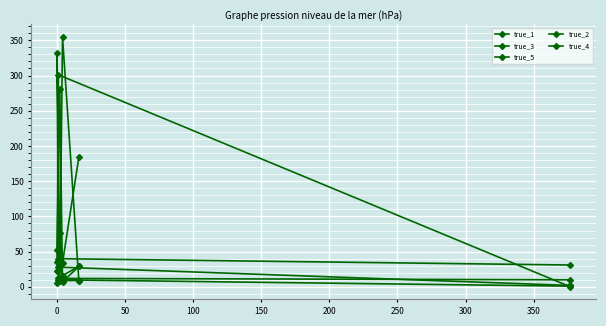

How many distinct data groups are displayed?

5